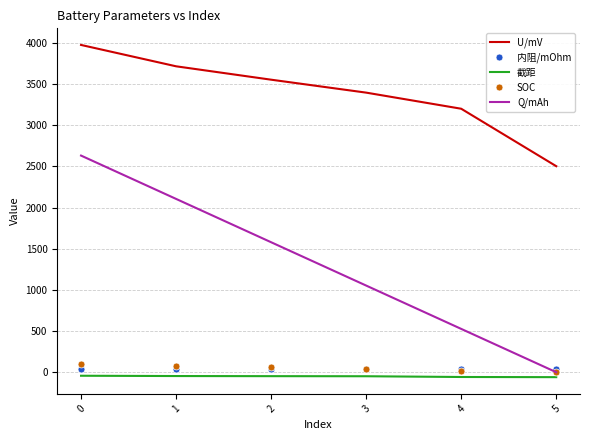

Is the value of U/mV at 1 greater than the value of SOC at 3?

Yes